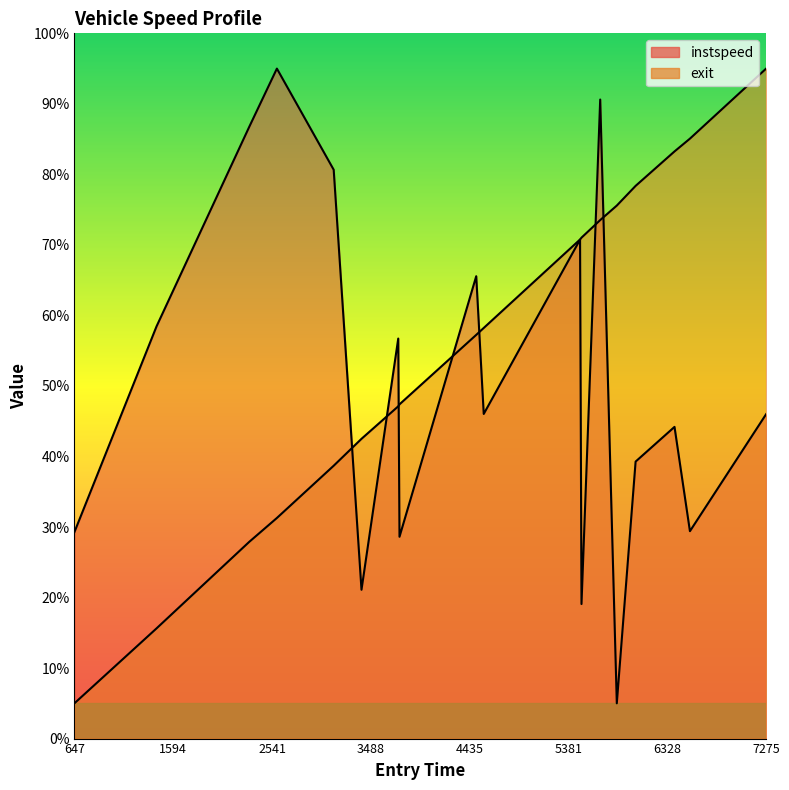

Does the chart display data point markers on the line(s)?

No